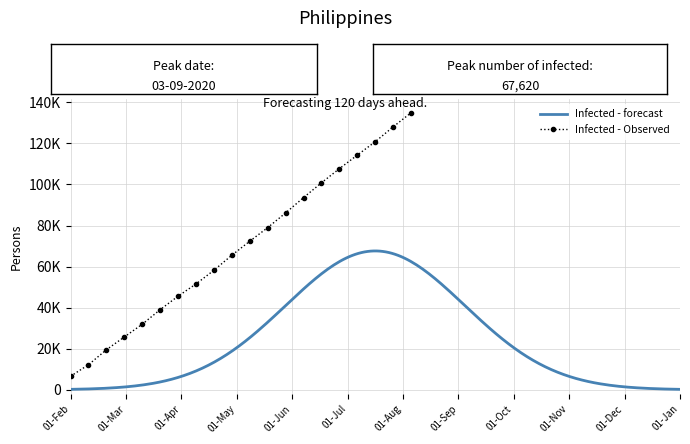

Approximately how many times larger is the value at 13 compared to 01-May?

3.6